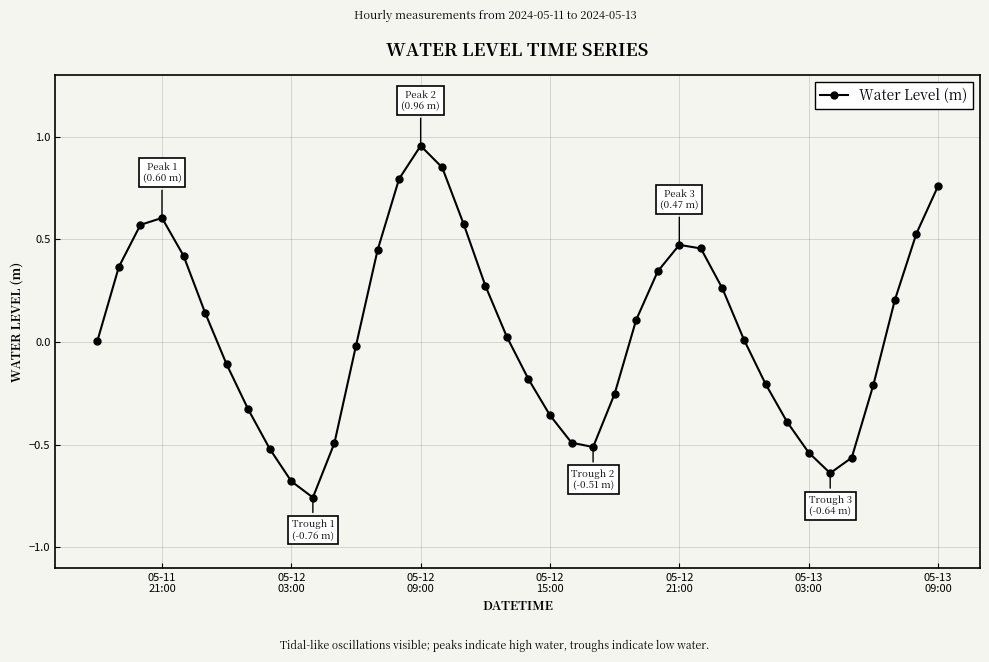

What is the sum of all values?

1.9